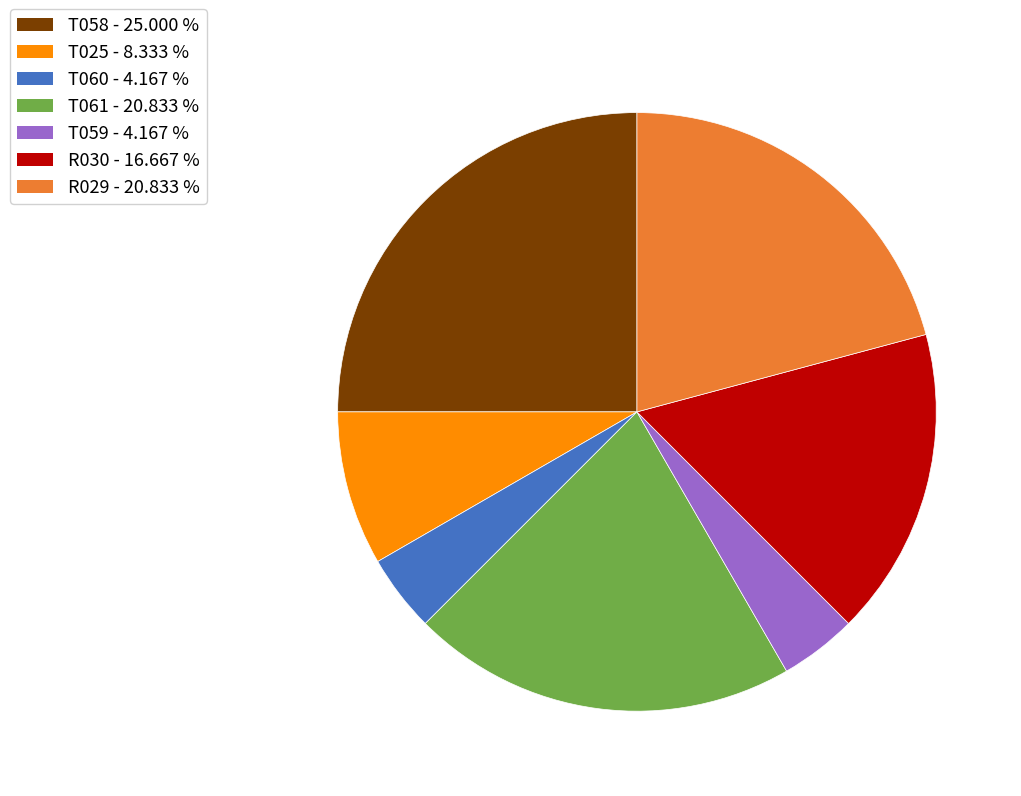

Is it true that T061 is 11% of the pie?

False